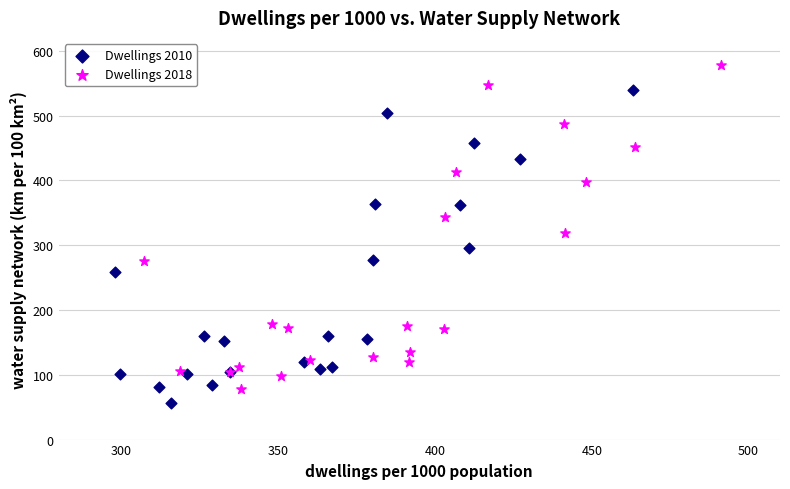

Which series has the largest Y range (max minus min)?

Dwellings 2018